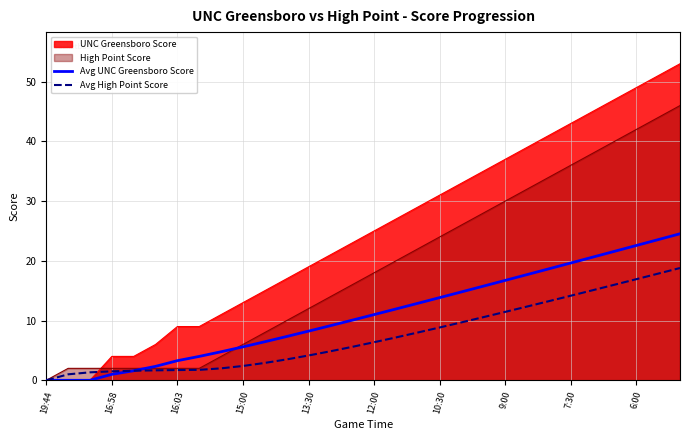

How many values in the Avg High Point Score series are below 6?

15